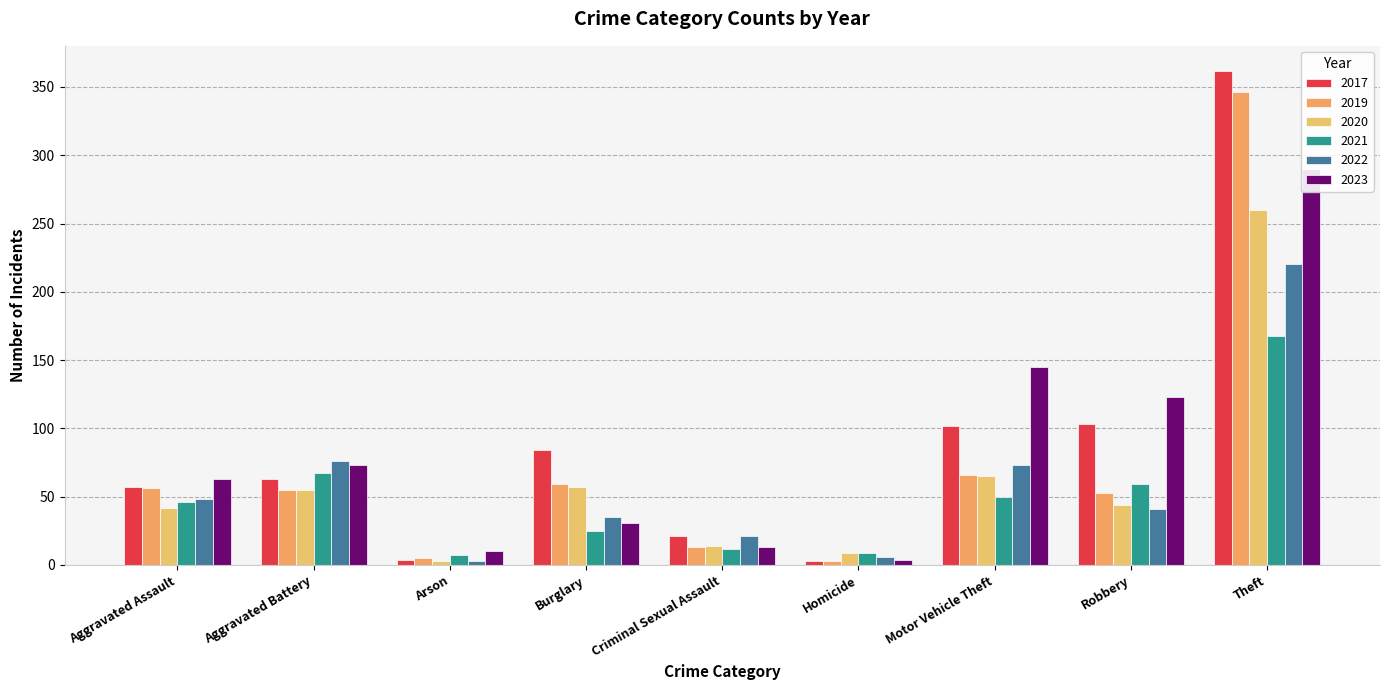

How many data points does each series have?

9